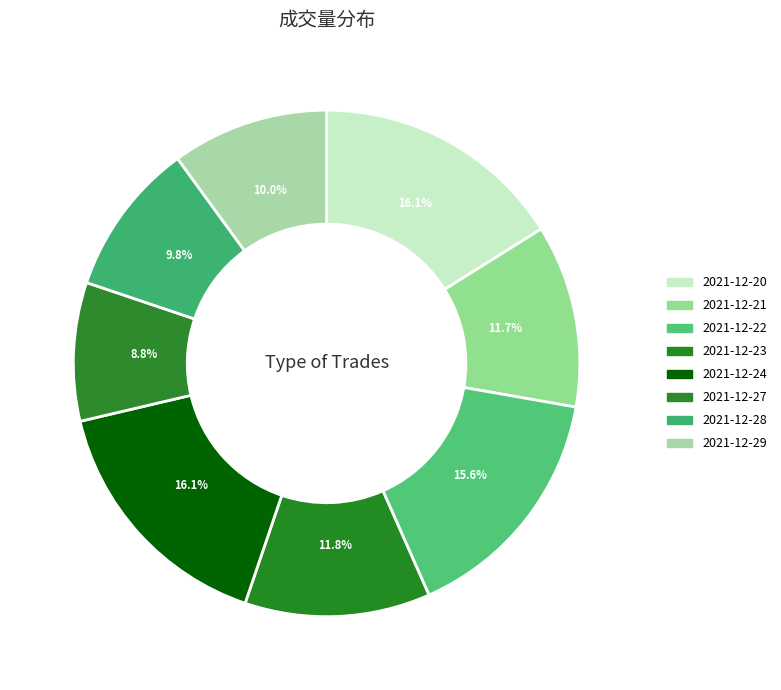

To the nearest percent, what is the average slice percentage?

12%